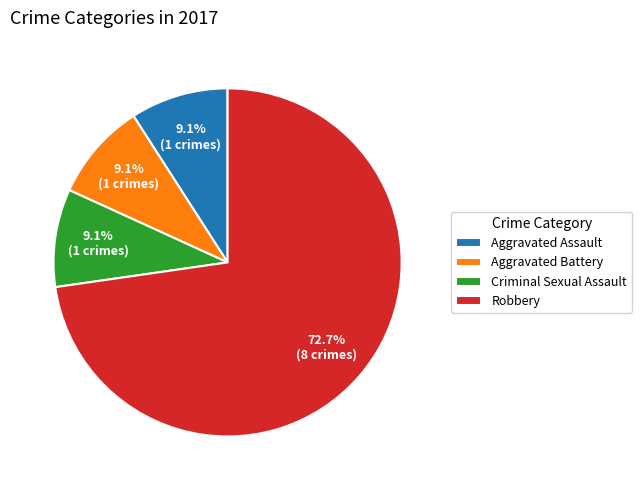

What is the total percentage of Robbery and Aggravated Battery?

81.8%